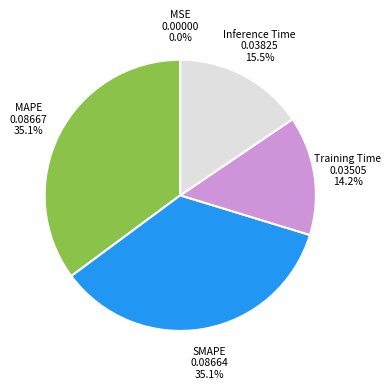

Is there any slice that represents more than half of the pie?

No